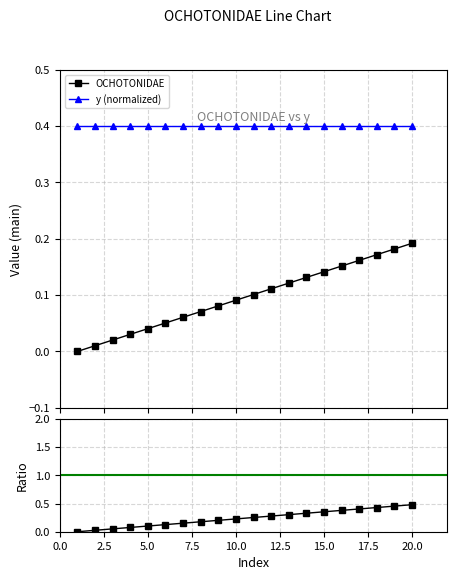

True or false: y (normalized) and OCHOTONIDAE intersect in this chart.

False